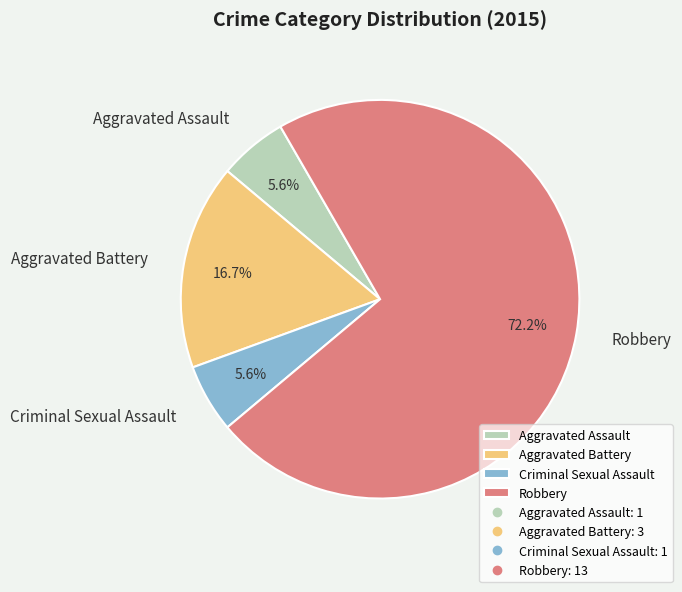

Count the number of slices in the pie.

4